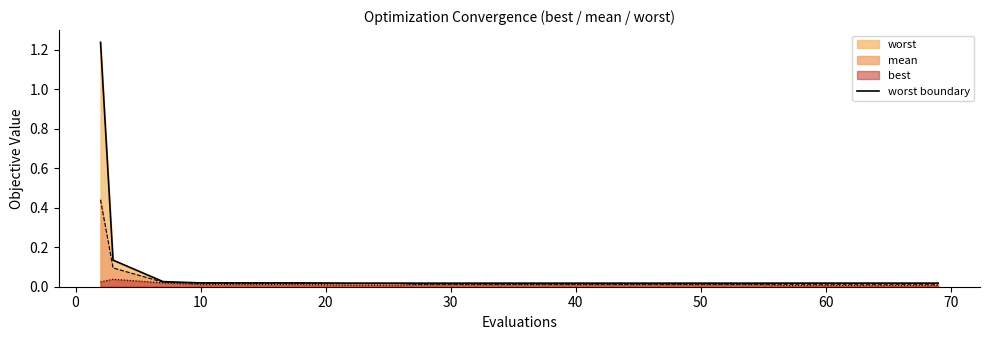

Reading left to right, list all the values displayed in this chart.

1.2	0.1	0.0	0.0	0.0	0.0	0.0	0.0	0.0	0.0	0.0	0.0	0.0	0.0	0.0	0.0	0.0	0.0	0.0	0.0